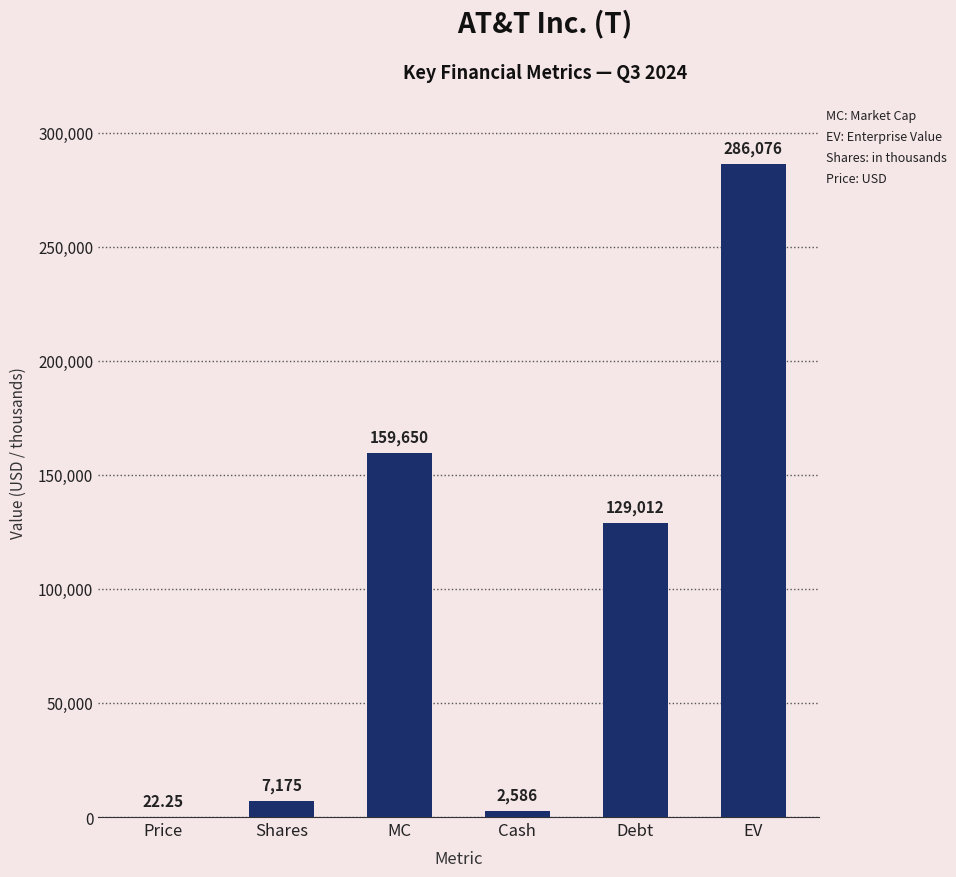

Which category has the highest value across all series?

EV